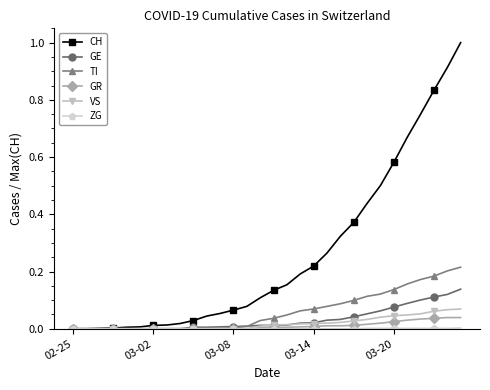

Does the chart display data point markers on the line(s)?

Yes